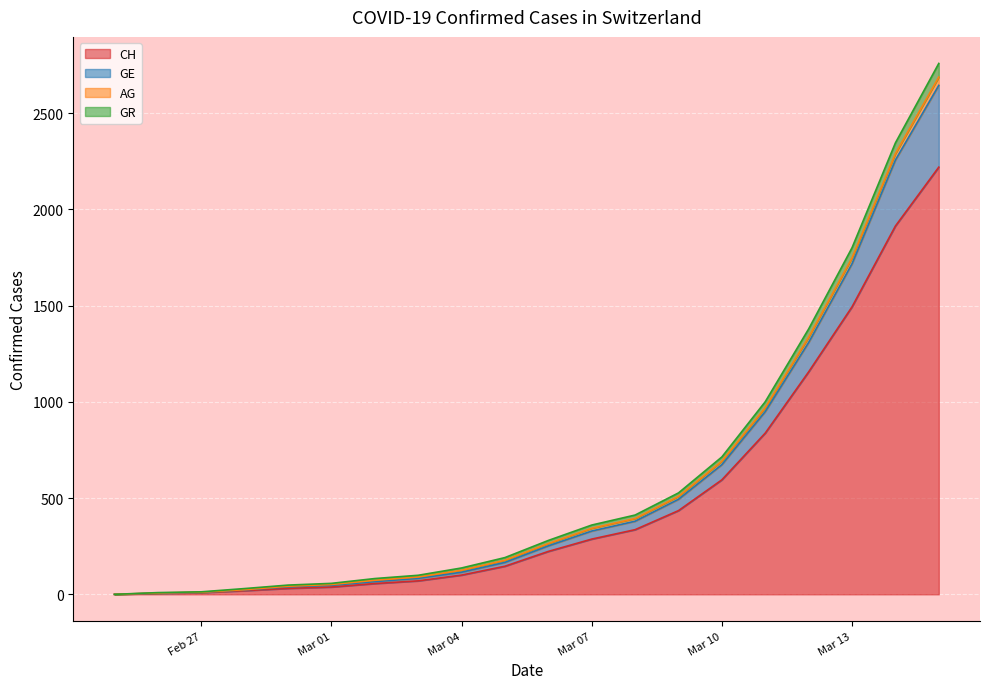

What is the maximum value for CH?

2220